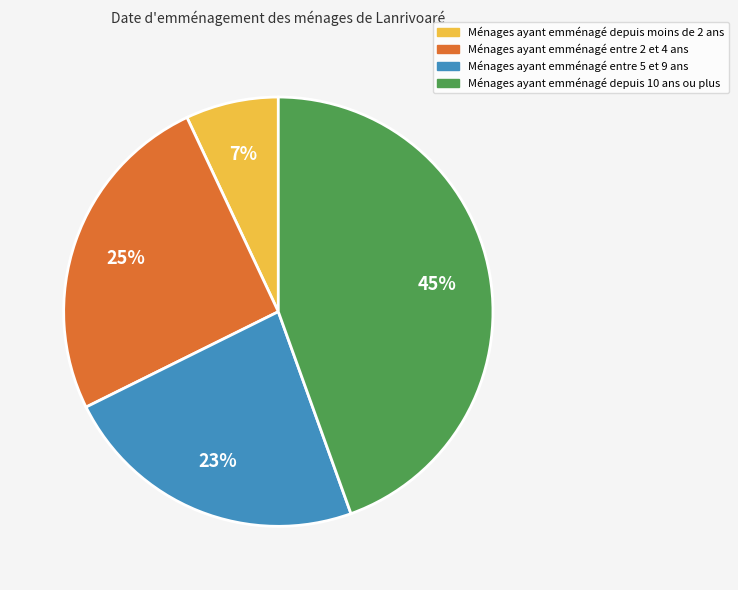

What is the ratio of the value at Ménages ayant emménagé depuis moins de 2 ans to the value at Ménages ayant emménagé entre 5 et 9 ans?

0.3